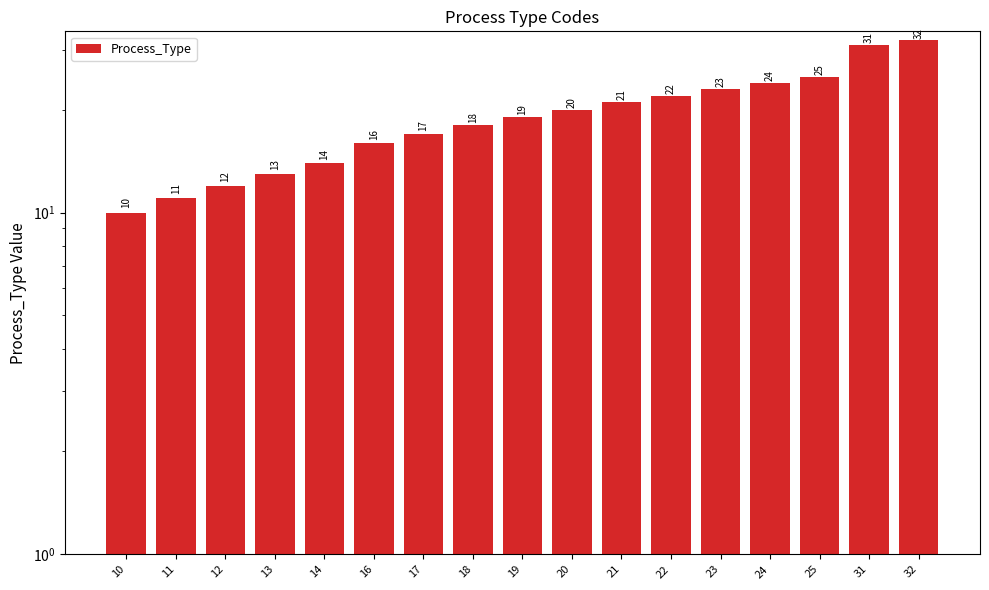

Which label corresponds to the largest value in the chart?

32